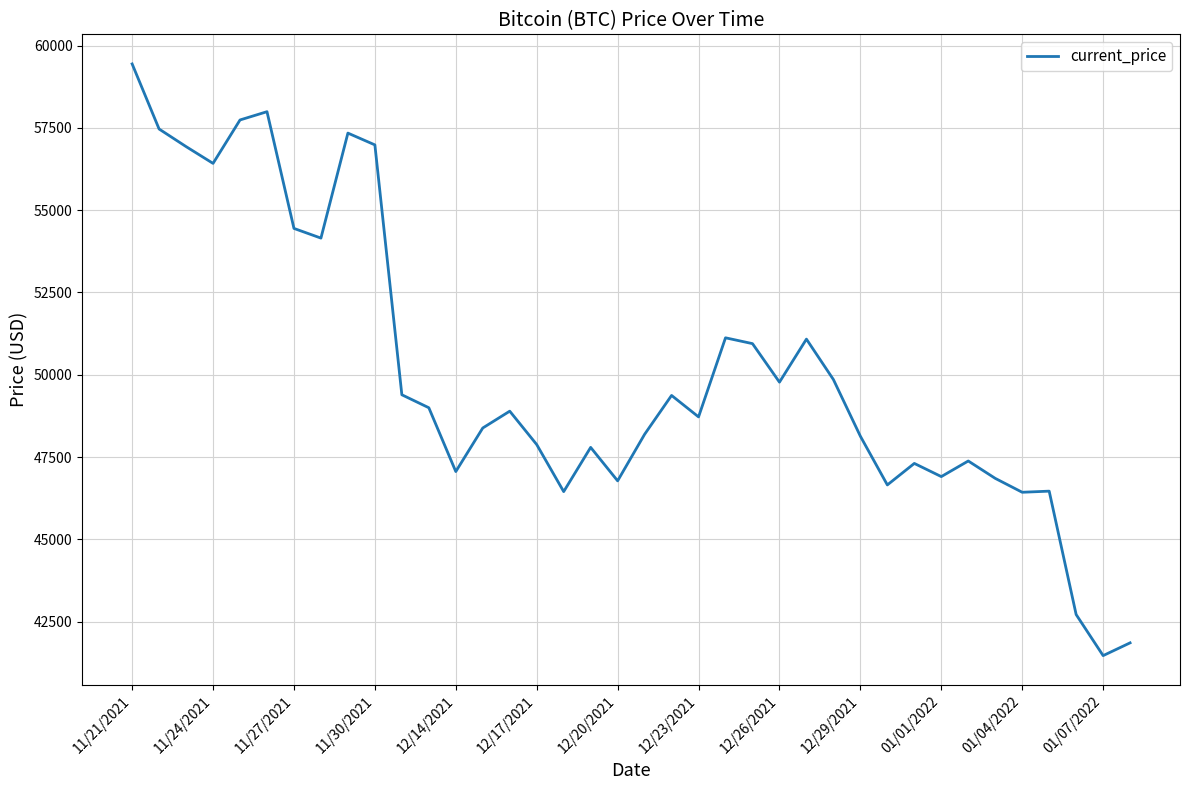

What is the difference between the maximum and minimum values?

17970